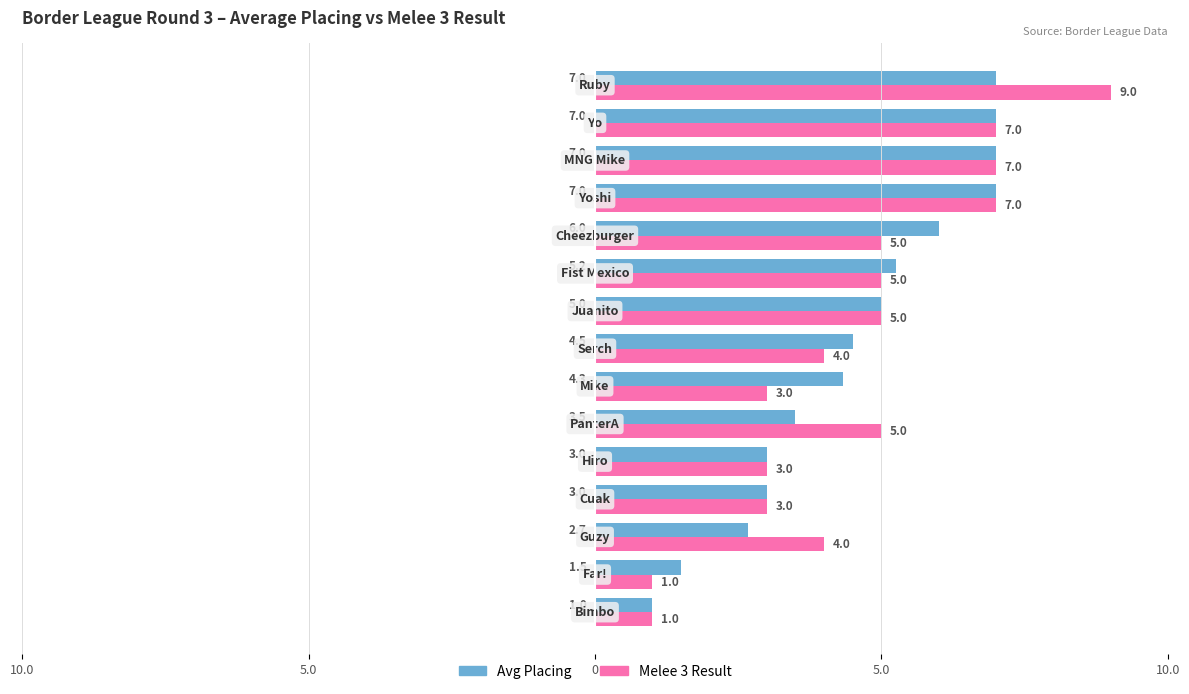

Reading left to right, extract all data points from this chart.

avg_placing: 1.0	1.5	2.7	3.0	3.0	3.5	4.3	4.5	5.0	5.2	6.0	7.0	7.0	7.0	7.0
round_melee_3: 1.0	1.0	4.0	3.0	3.0	5.0	3.0	4.0	5.0	5.0	5.0	7.0	7.0	7.0	9.0